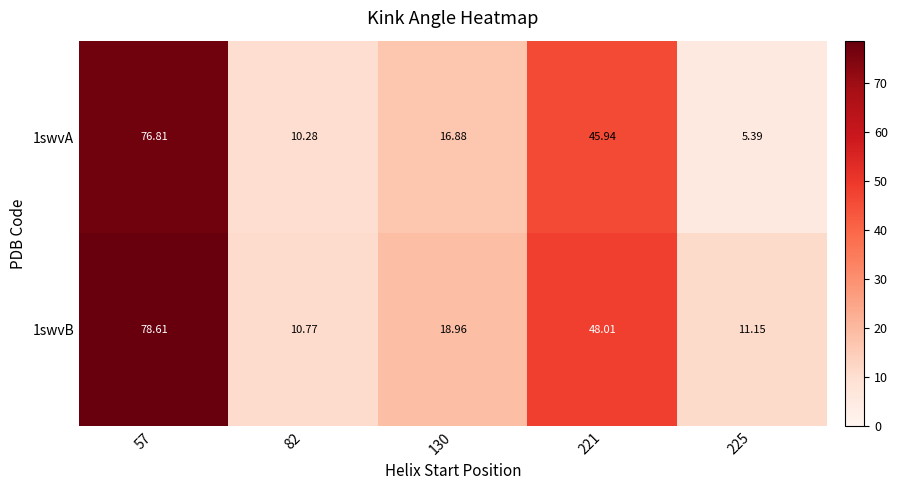

Rank the series by their maximum value, from lowest to highest.

1swvA, 1swvB